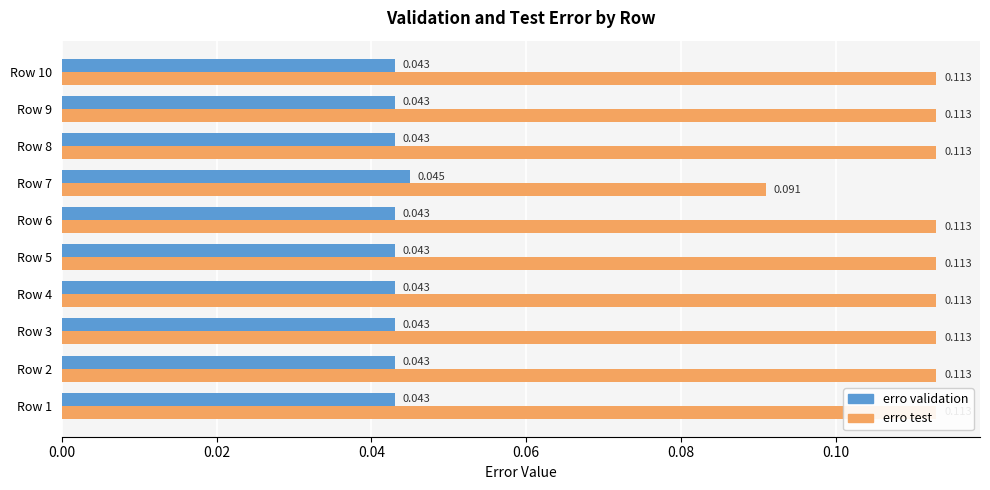

How many bars are there in each group?

2